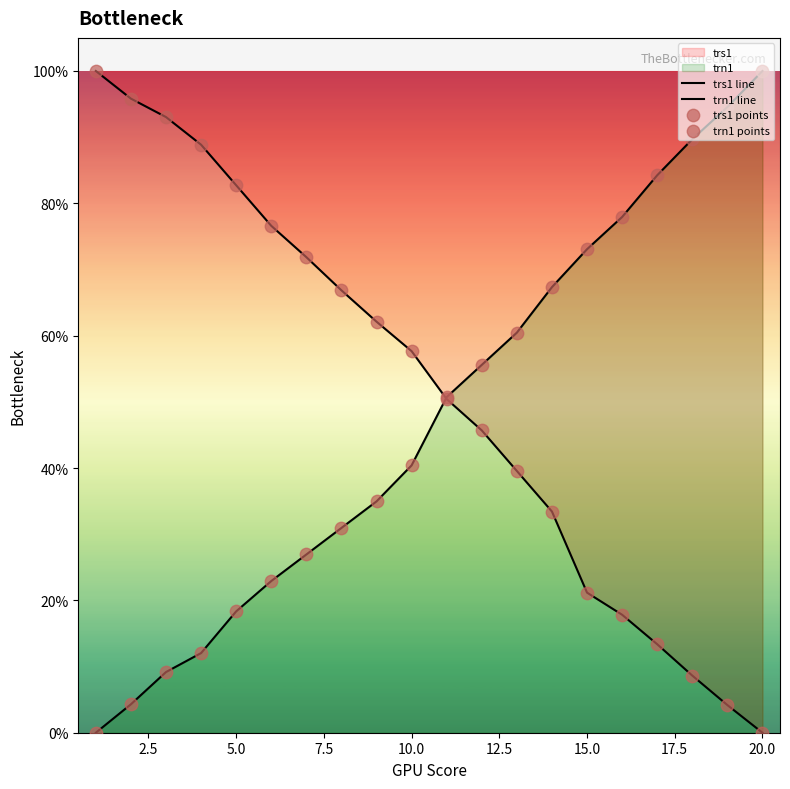

At which category is the sum across all series the highest?

5.0